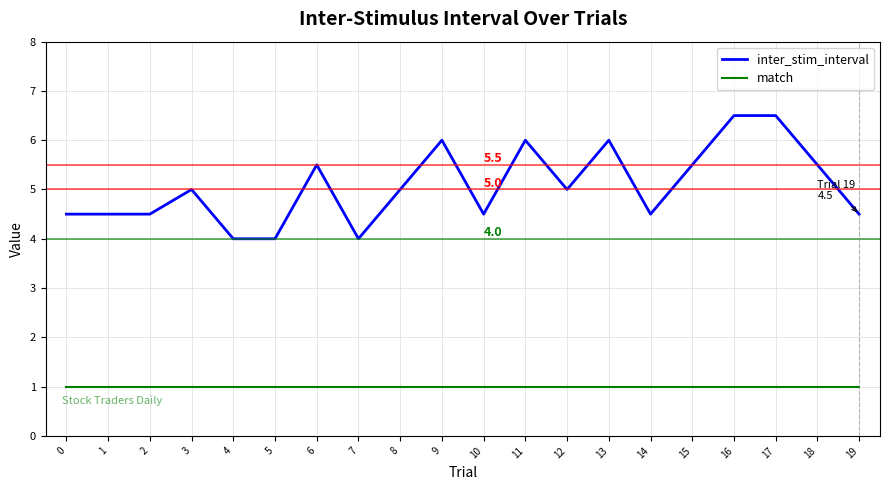

Between 8 and 11, which series saw the biggest shift?

inter_stim_interval